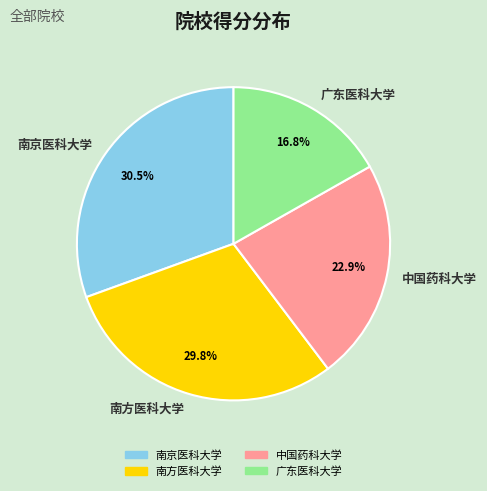

Rank the categories by value from lowest to highest.

广东医科大学, 中国药科大学, 南方医科大学, 南京医科大学